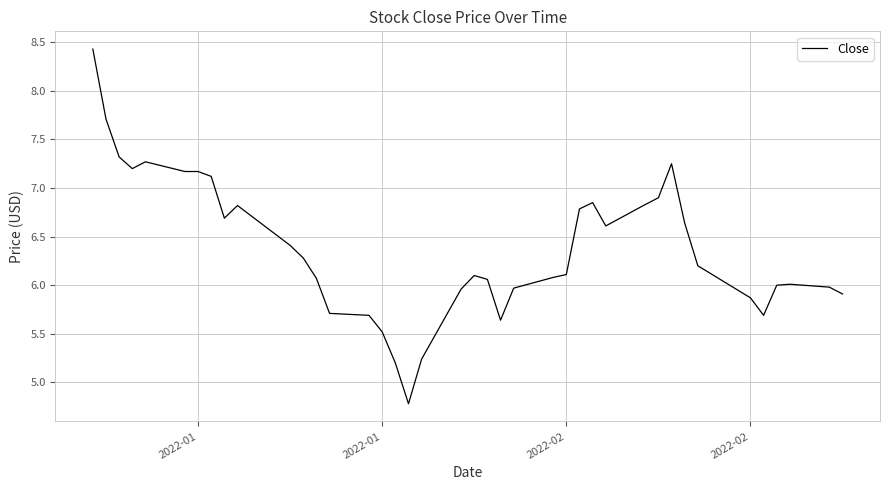

What is the minimum value shown in the chart?

4.8